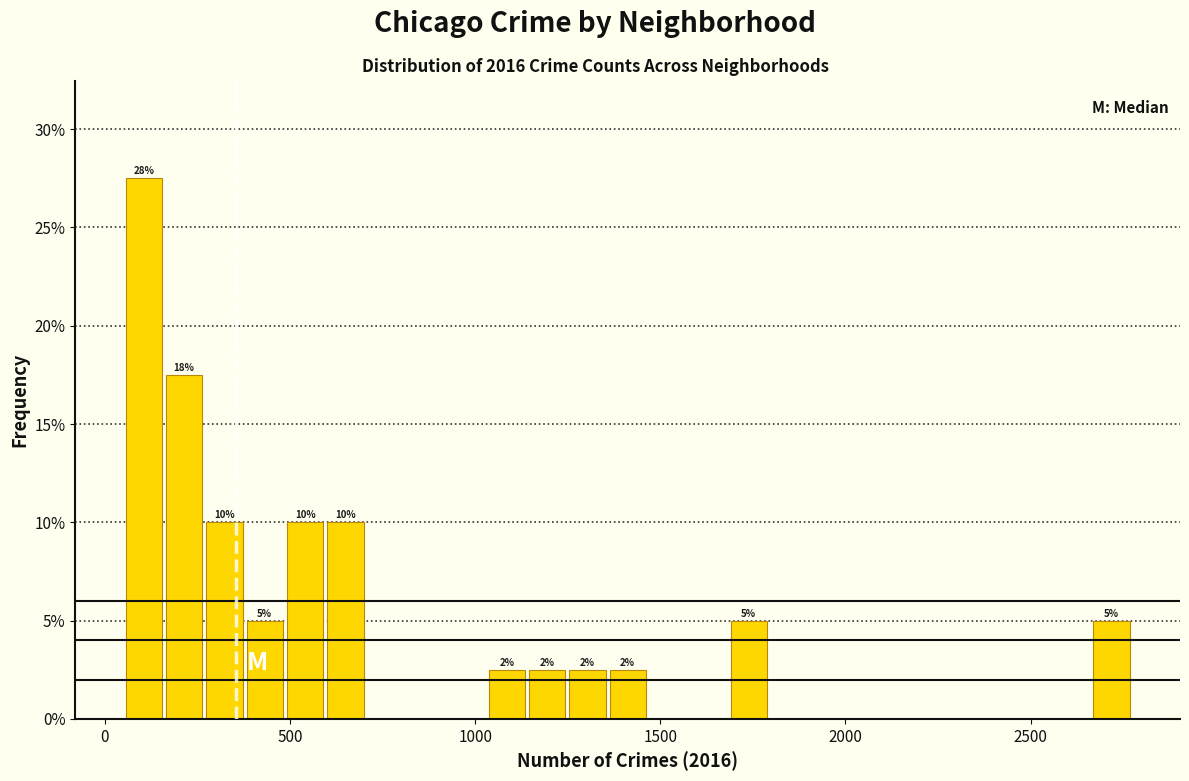

Read against the x-axis, roughly where is the centre of the tallest bar?

100